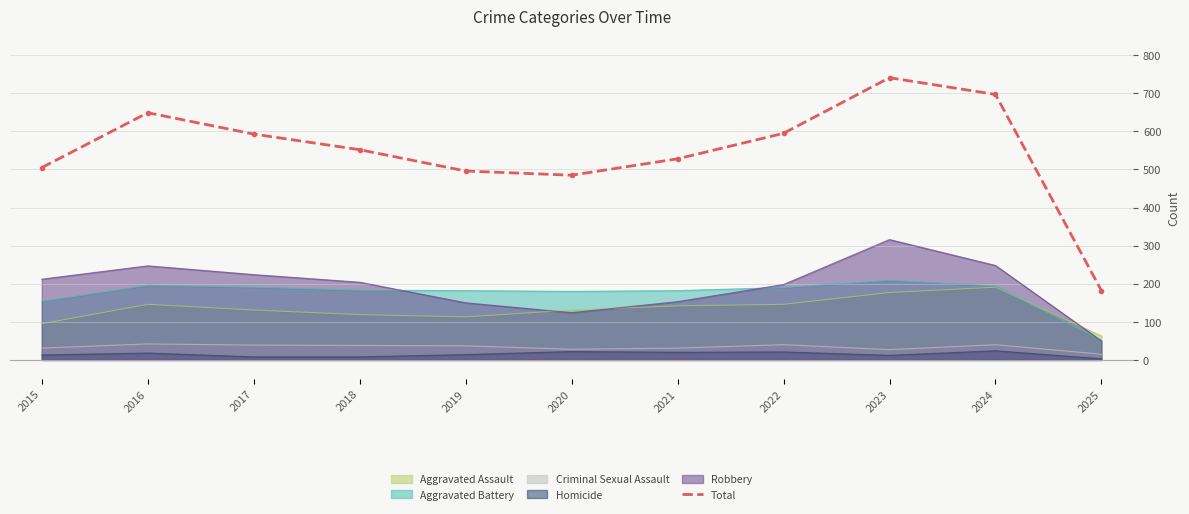

Where is the first local maximum?

2016